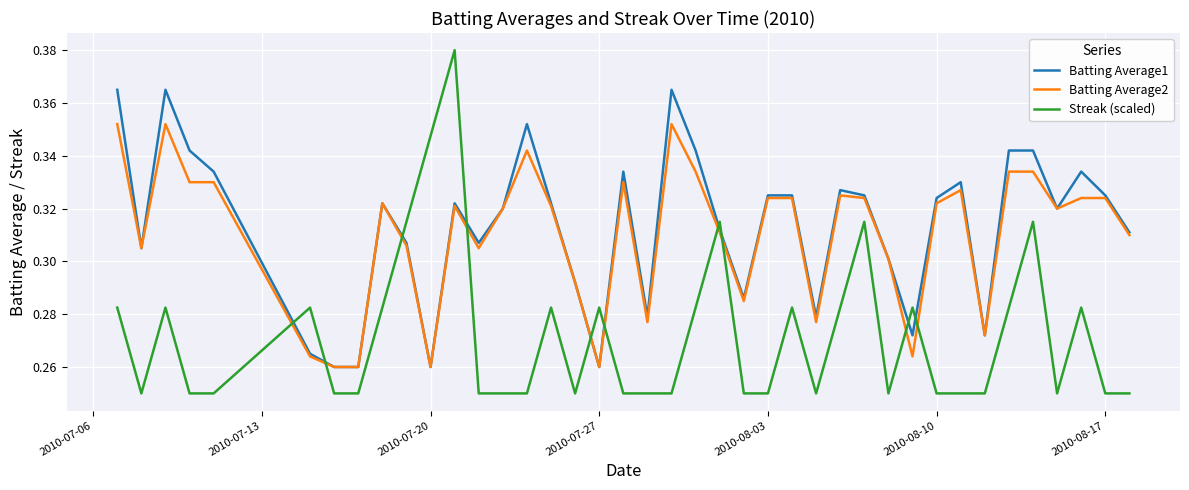

Which series ends up on top after the final intersection of Batting Average2 and Streak (scaled)?

Batting Average2